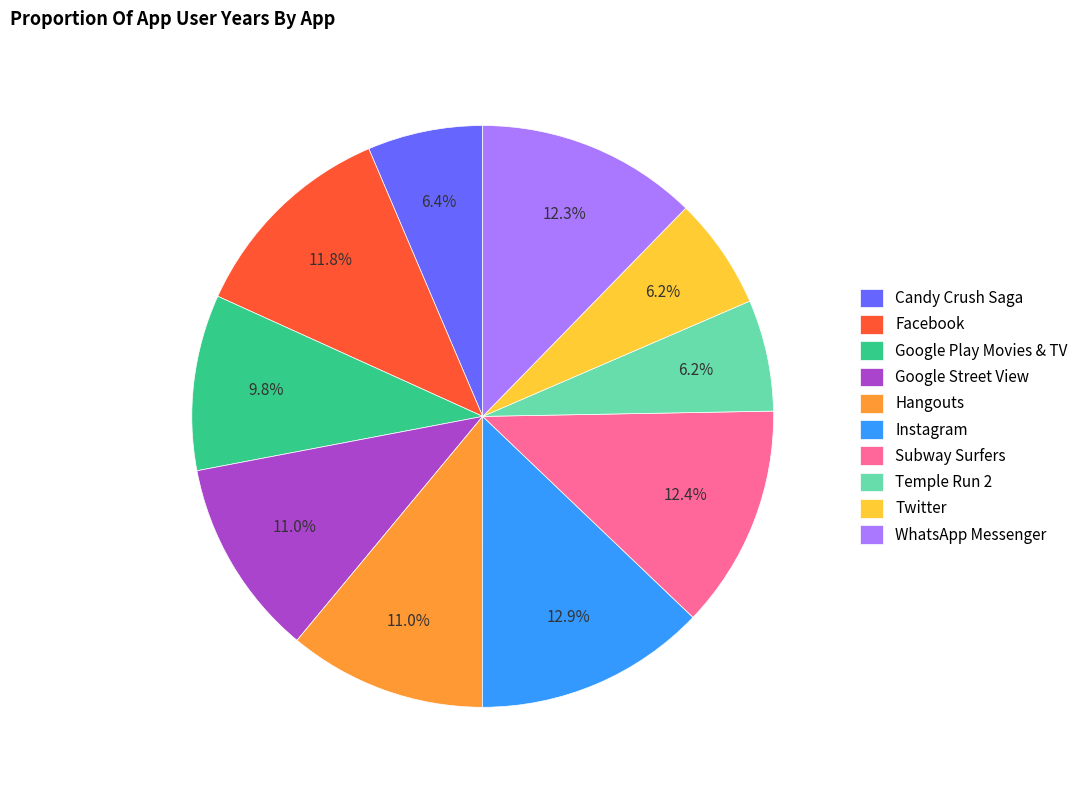

To the nearest percent, what portion does Temple Run 2 represent?

6%